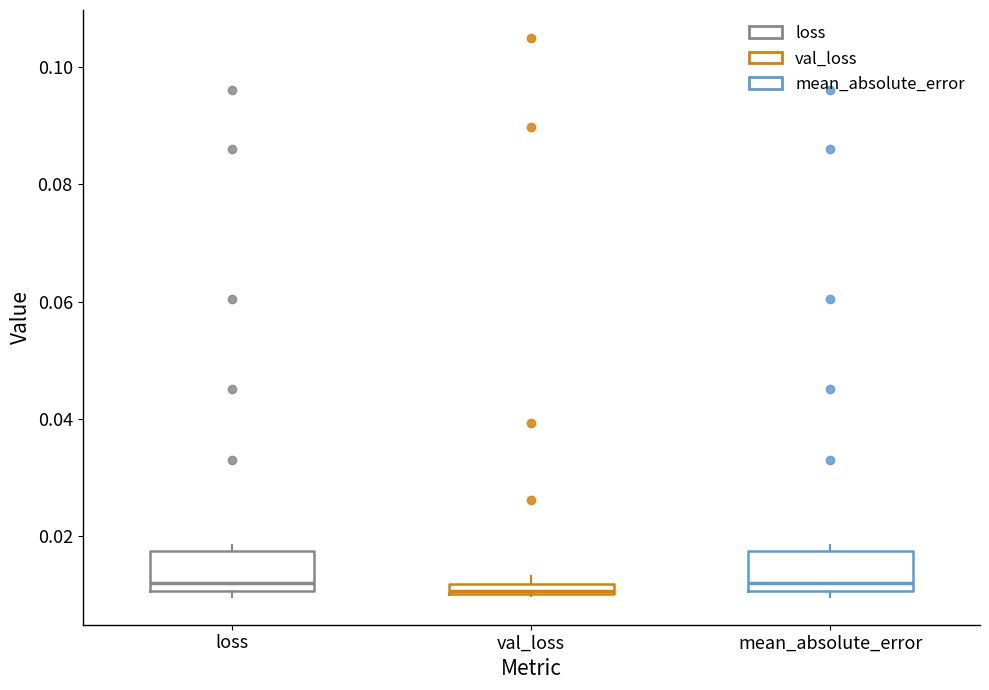

Where is the upper edge of the box for mean_absolute_error on the y-axis? The values are not printed on the chart, so give them approximately, as read against the axis.

0.018